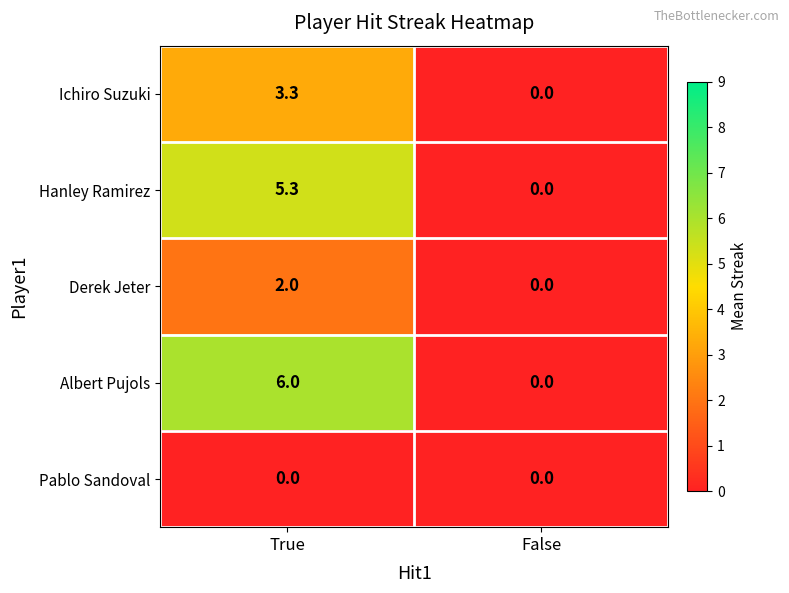

Read the Derek Jeter value at True.

2.0